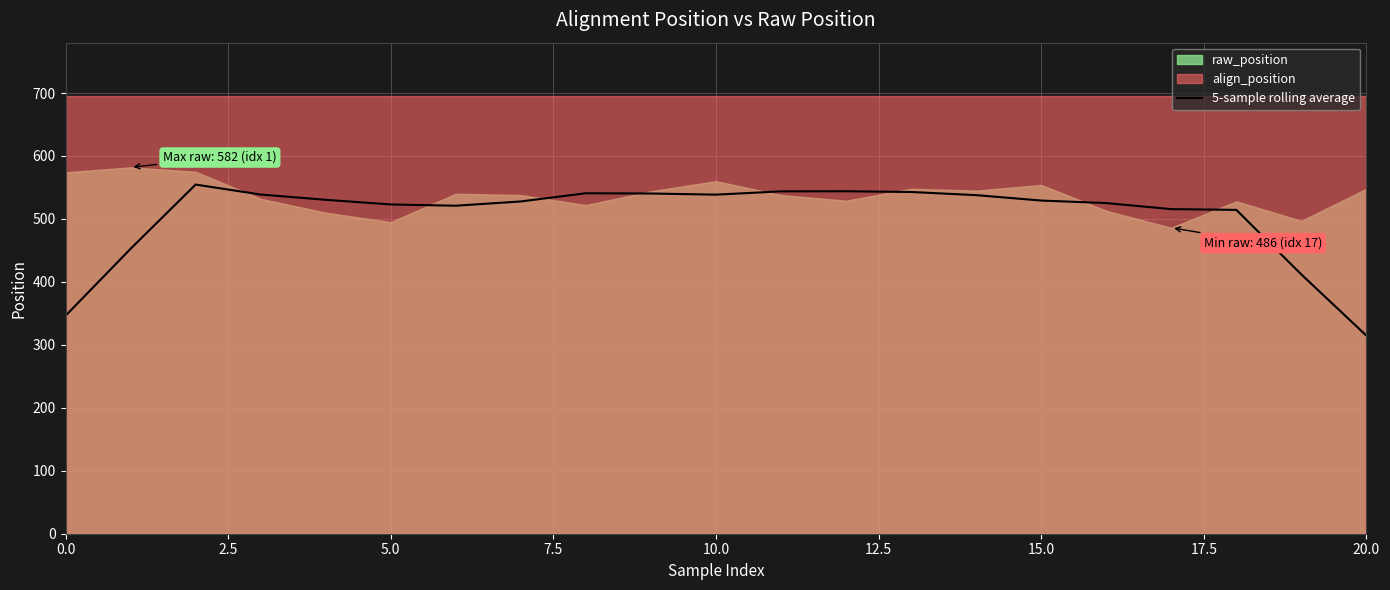

At which category does the chart reach its minimum across all series?

20